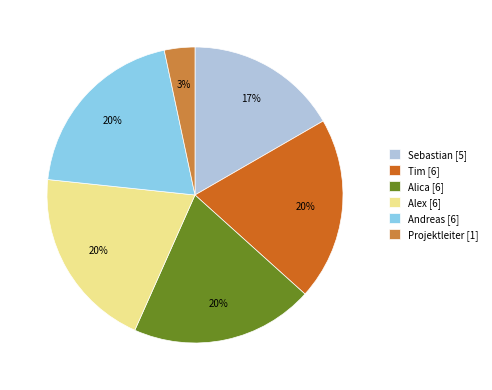

To the nearest percent, what is the average slice percentage?

17%